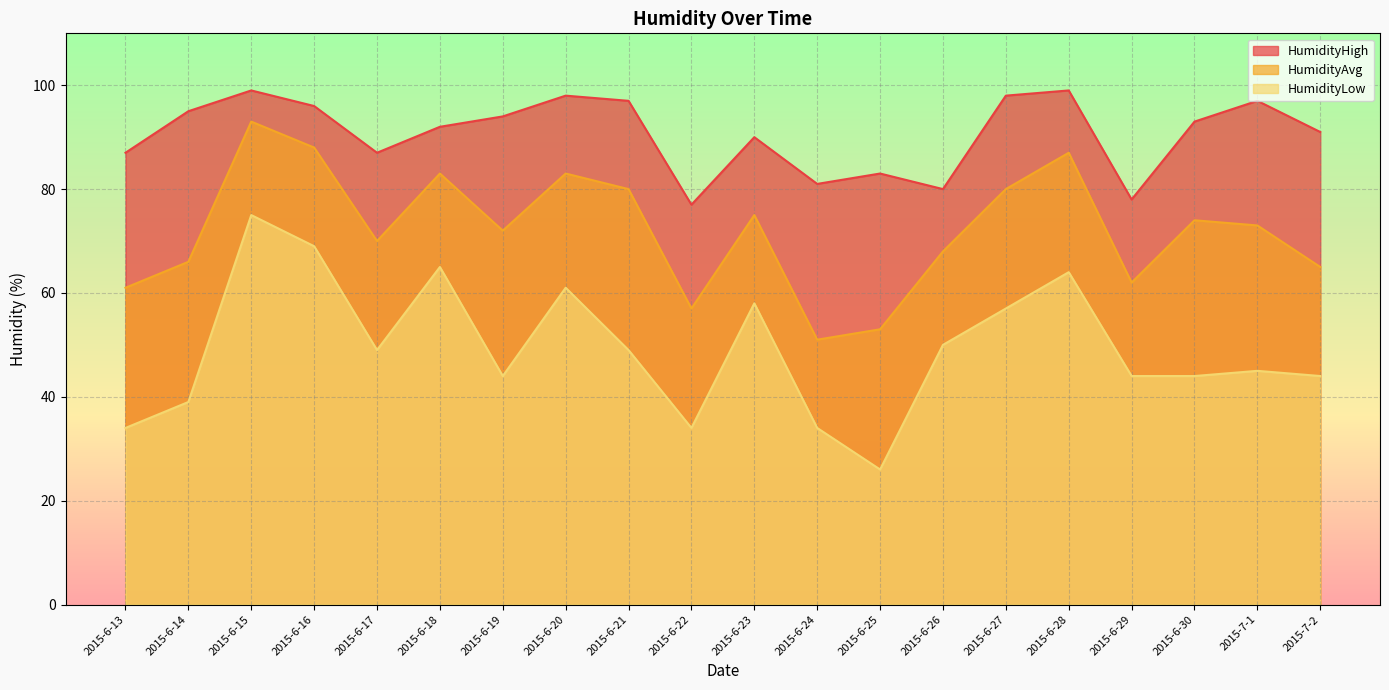

What are all the series names shown in the legend?

HumidityHigh, HumidityAvg, HumidityLow